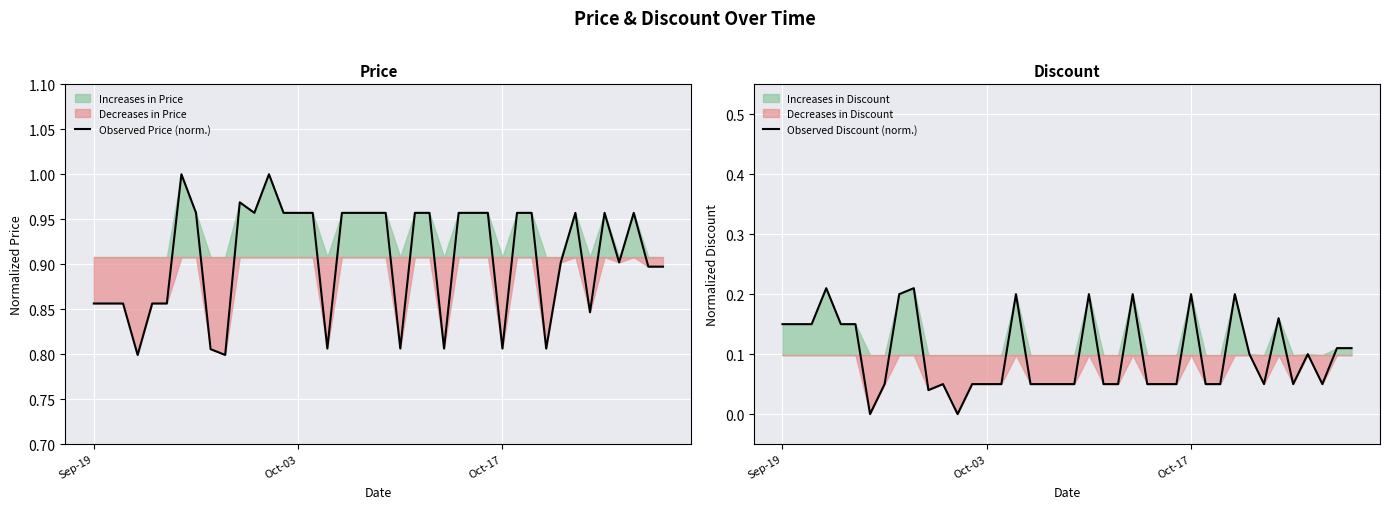

The value of Observed Discount (norm.) at Oct-17 is 0.2. True or false?

True